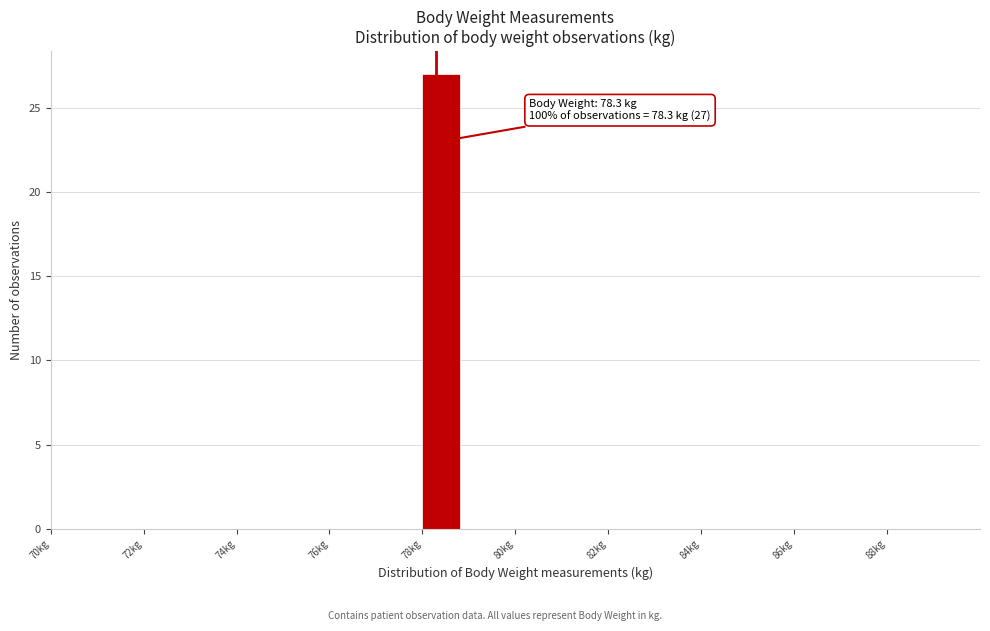

Over which range of the x-axis is the bar tallest?

78 to 79